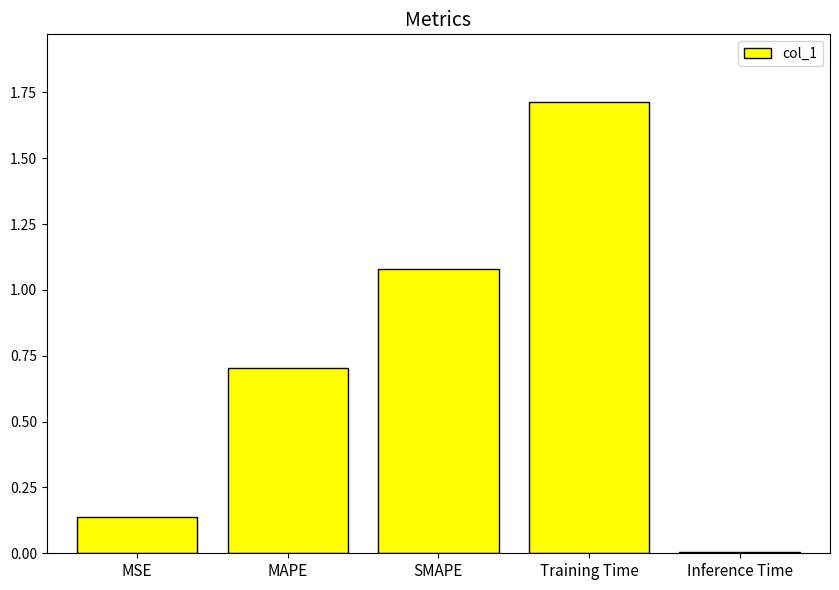

At which category does the chart reach its minimum across all series?

Inference Time